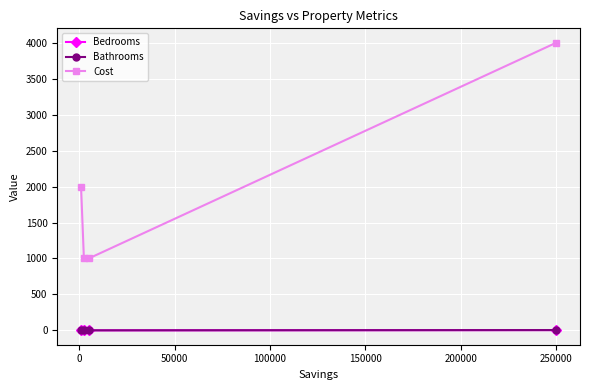

Which series has the largest range (max minus min)?

Cost